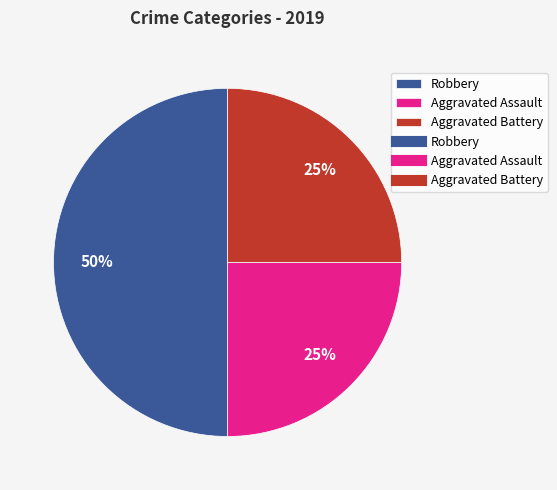

To the nearest percent, what is the average slice percentage?

33%